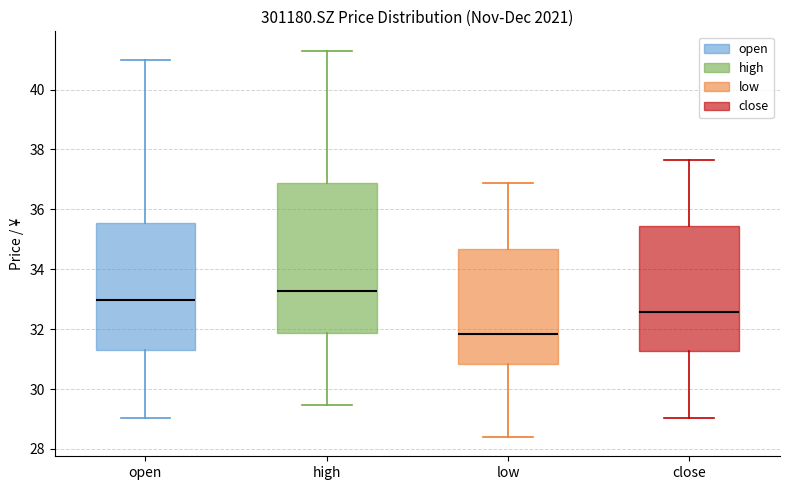

Reading left to right, transcribe this box plot: for each box, give where its median line is, the range the box spans, and where its two whiskers end, as read against the y-axis. The values are not printed on the chart, so give them approximately, as read against the axis.

open: median 33.0, box 31.4 to 35.6, whiskers 29.0 to 41.0
high: median 33.2, box 31.8 to 36.8, whiskers 29.4 to 41.4
low: median 31.8, box 30.8 to 34.6, whiskers 28.4 to 36.8
close: median 32.6, box 31.2 to 35.4, whiskers 29.0 to 37.6